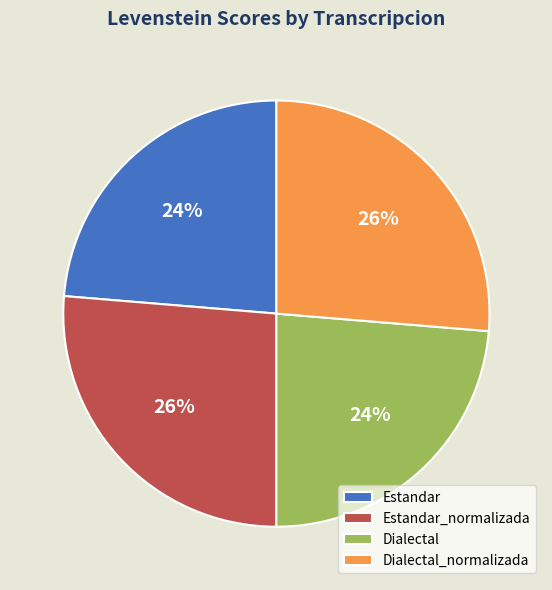

To the nearest percent, what is the average slice percentage?

25%